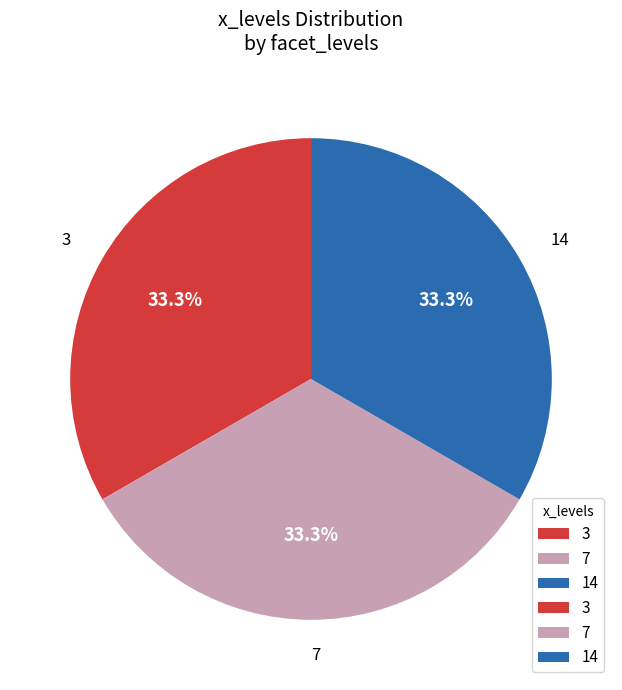

To the nearest percent, what is the average slice percentage?

33%